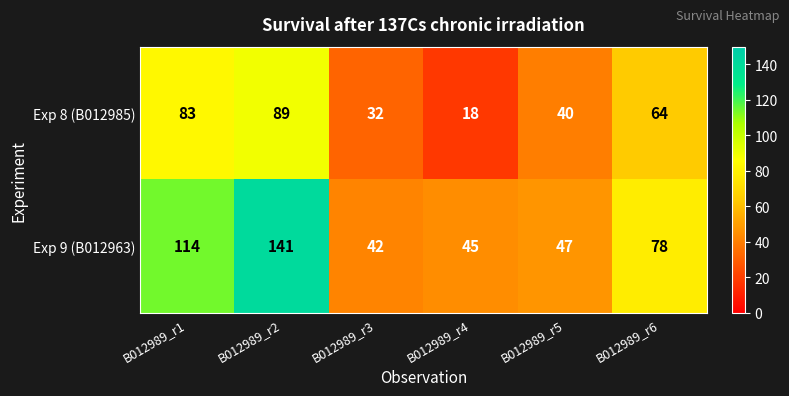

Reading left to right, what are all the values shown in this chart?

Exp 8 (B012985): 83	89	32	18	40	64
Exp 9 (B012963): 114	141	42	45	47	78